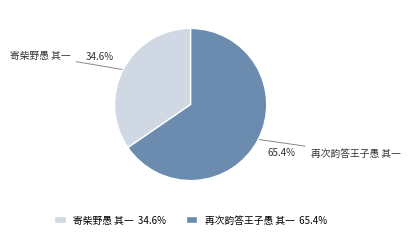

To the nearest percent, what is the difference between the largest and smallest slice percentages?

31%